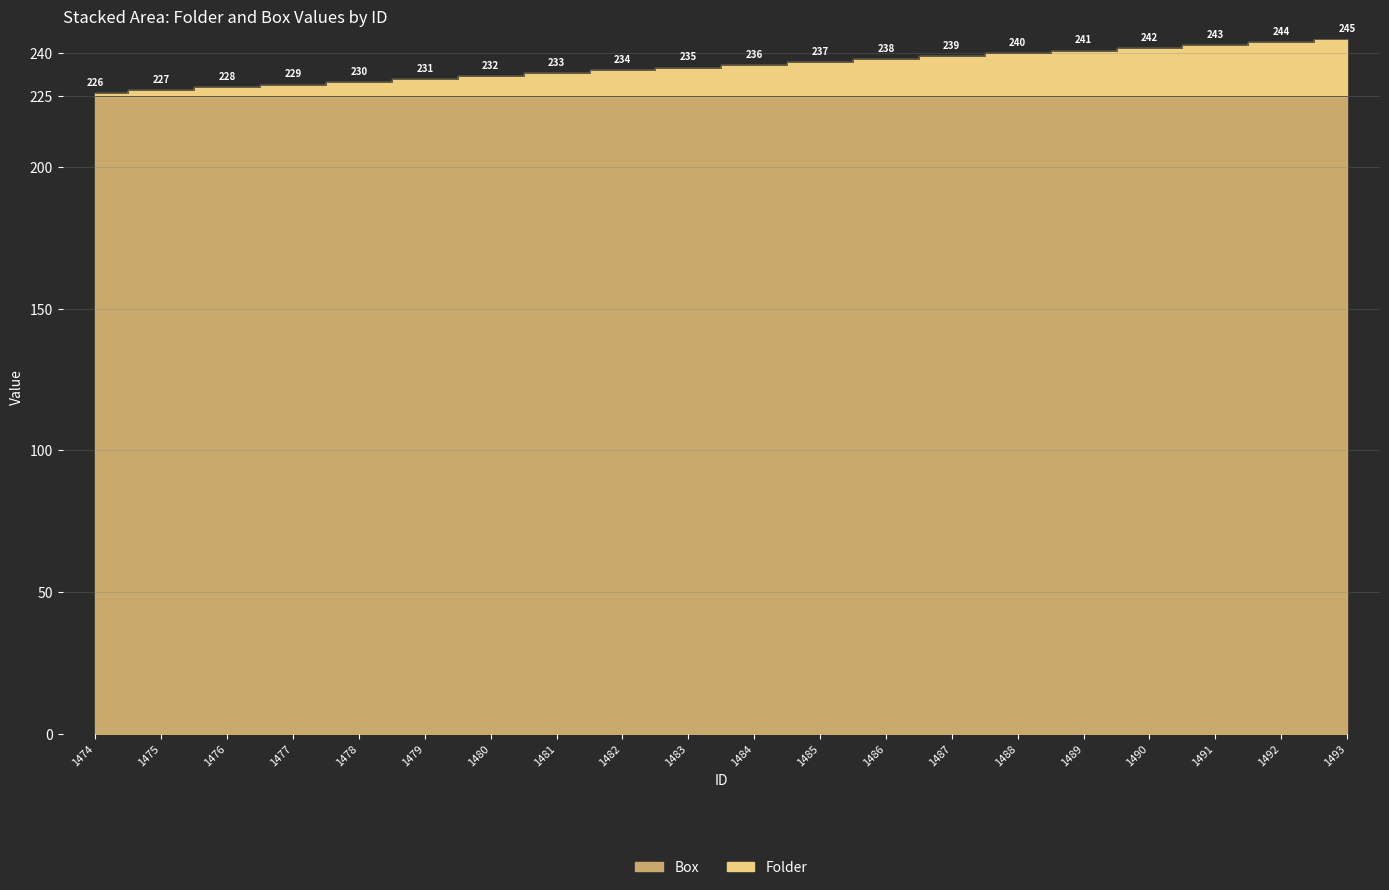

Read the value at 1478, to the nearest 10.

230